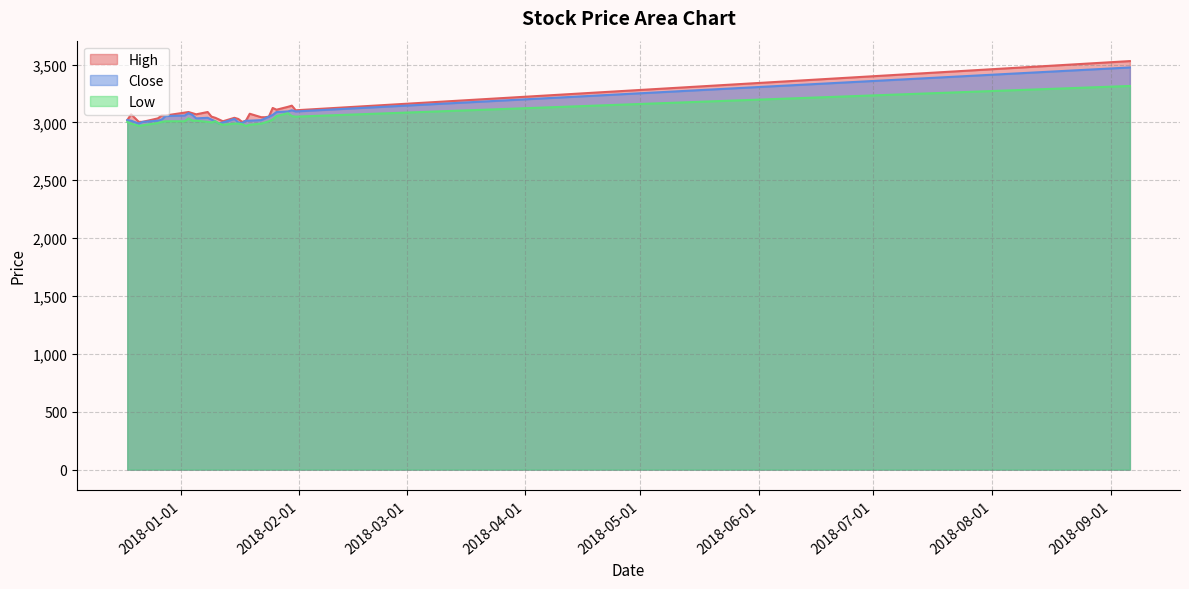

How many lines are shown in the chart?

3